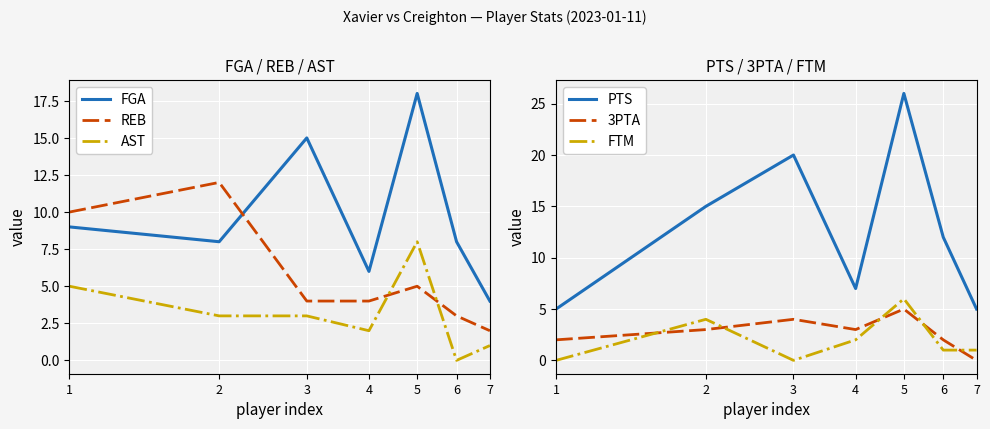

Reading left to right, transcribe all the data shown in this chart.

FGA: 9	8	15	6	18	8	4
REB: 10	12	4	4	5	3	2
AST: 5	3	3	2	8	0	1
PTS: 5	15	20	7	26	12	5
3PTA: 2	3	4	3	5	2	0
FTM: 0	4	0	2	6	1	1